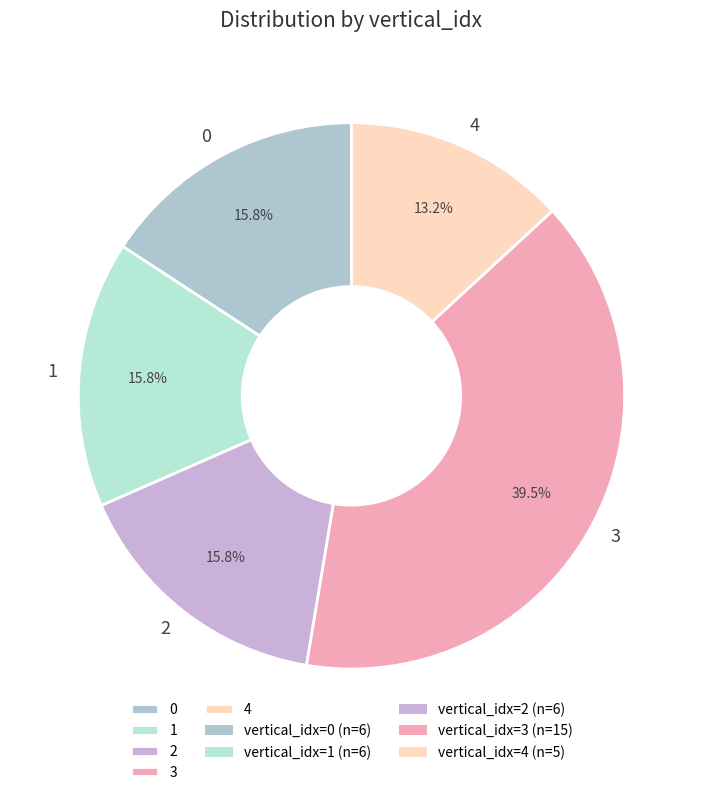

Is the sum of 2 and 3 greater than half?

Yes